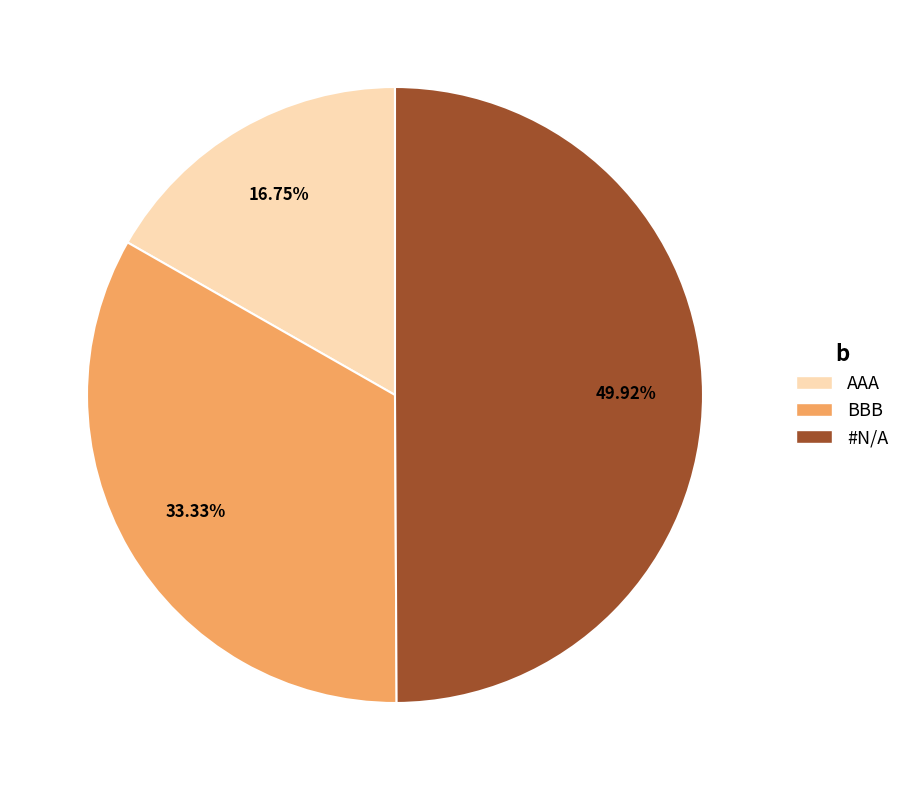

To the nearest percent, what percentage of the pie is AAA?

17%